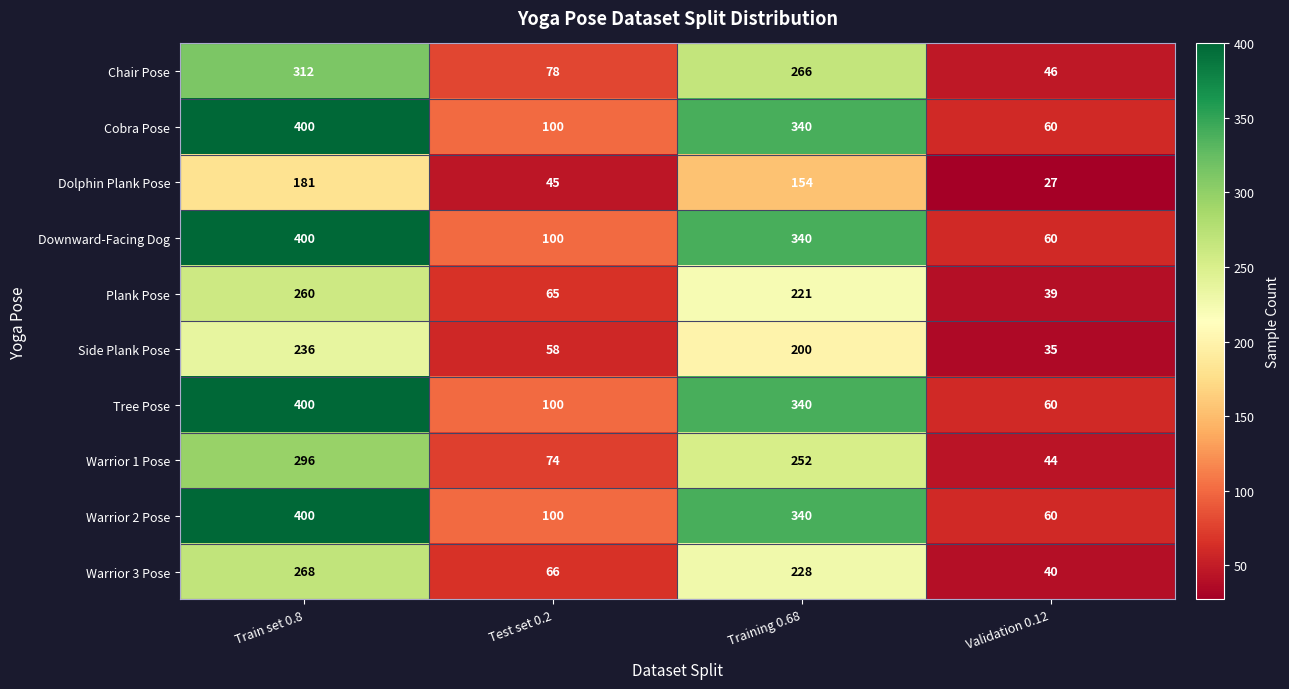

How many Chair Pose values are between 78 and 312?

3